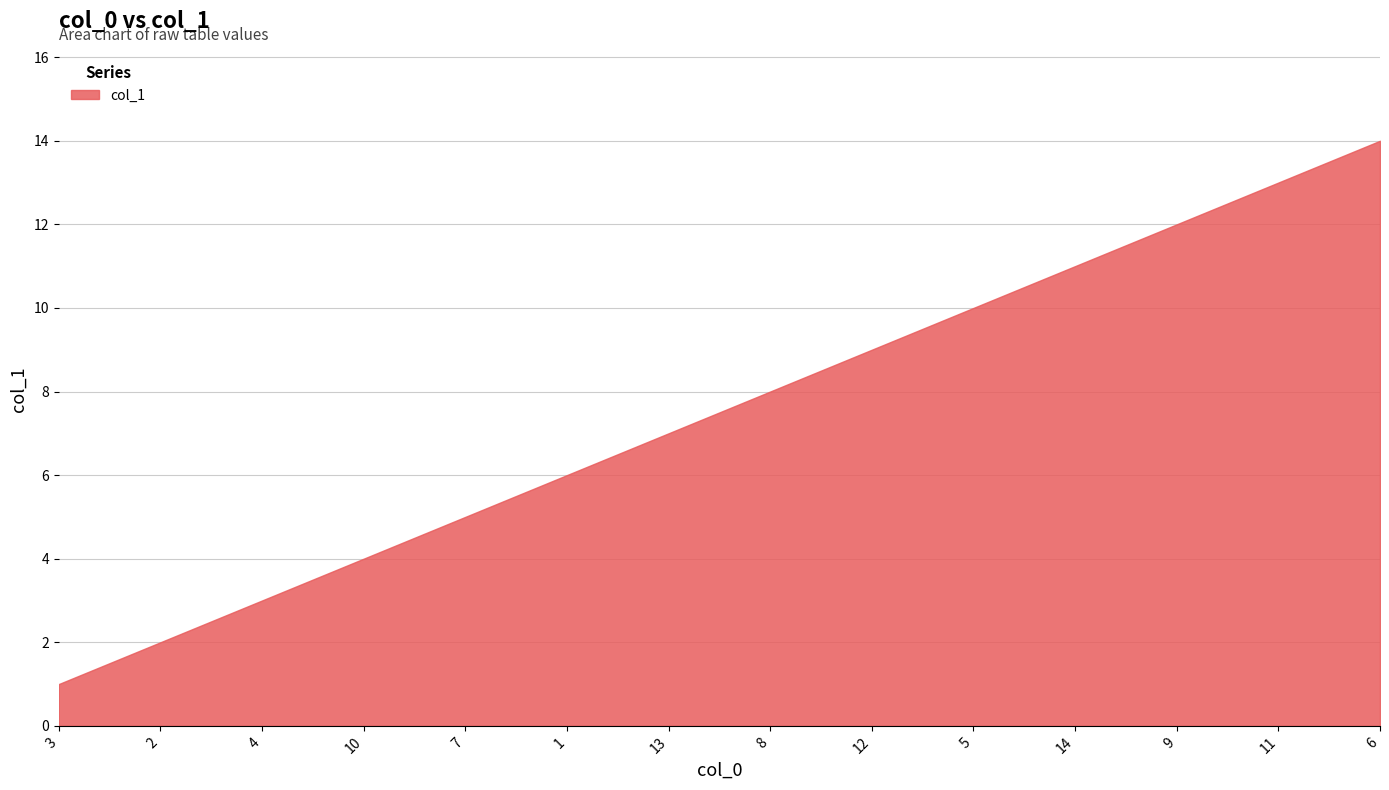

What is the sum of all values?

105